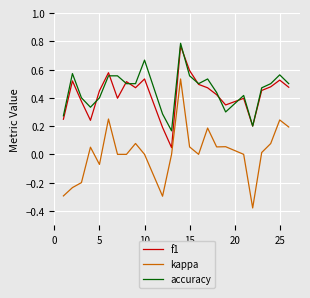

True or false: accuracy and kappa cross at least once.

False